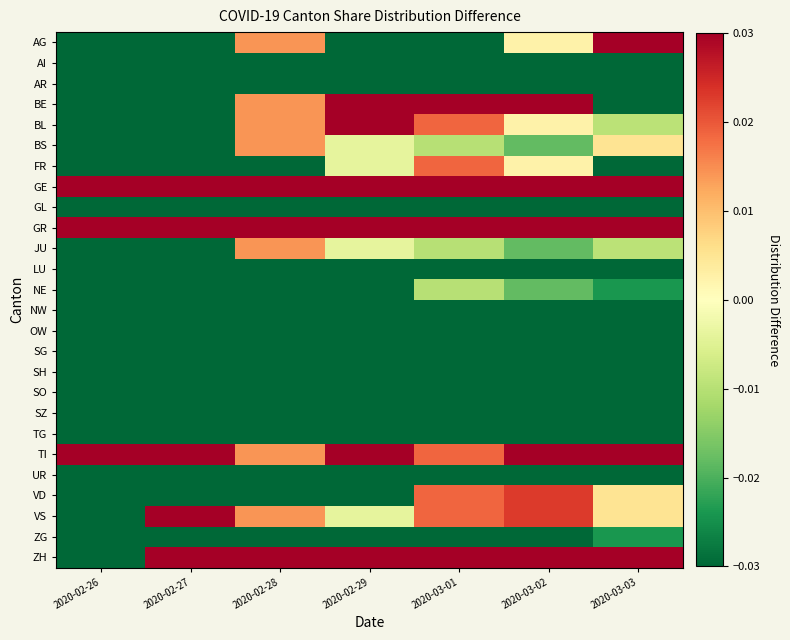

Which category has the highest value across all series?

2020-02-26